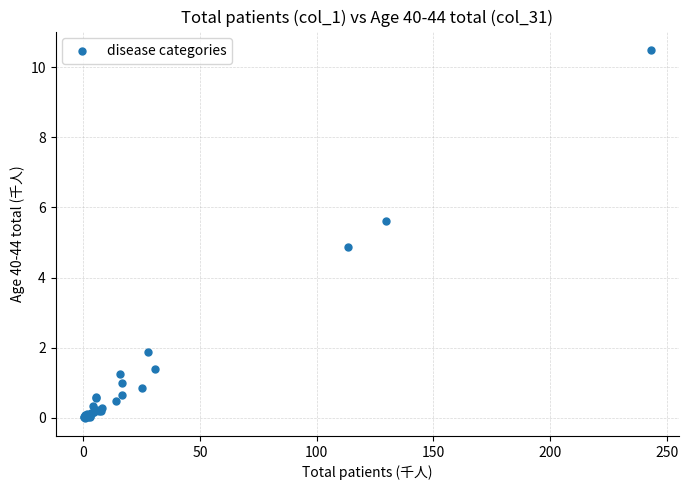

What Y value in the scatter plot is closest to 5?

4.9